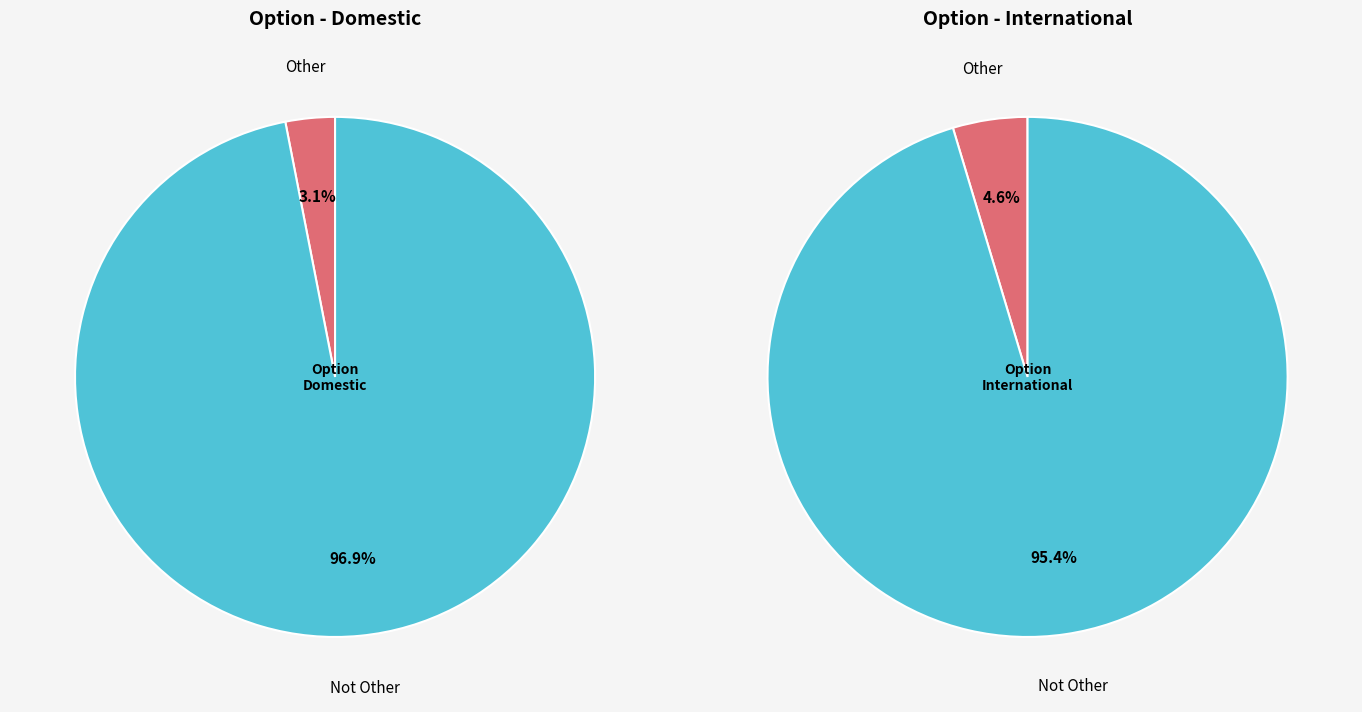

What is the total percentage of Not Other and Other?

100.0%